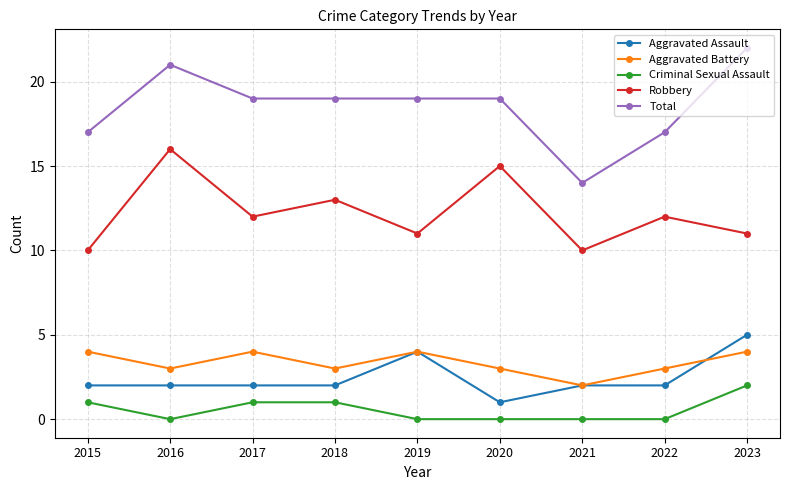

Is this an area chart (filled region under the line)?

No